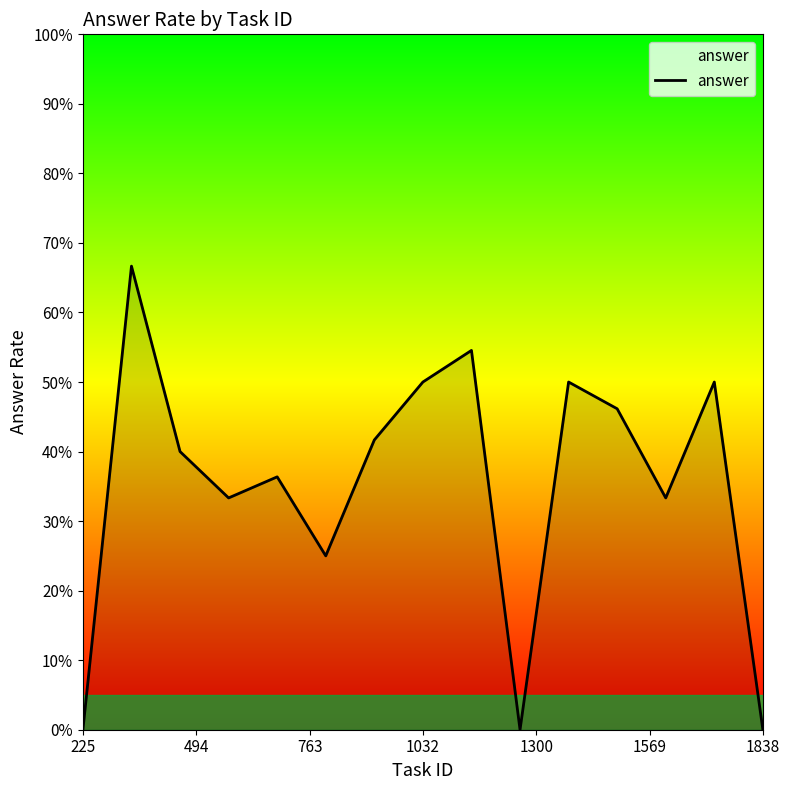

What is the greatest value displayed?

0.7